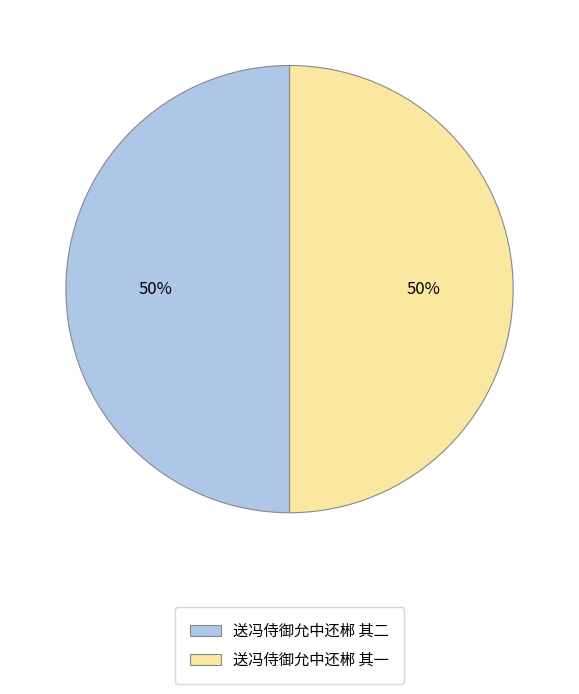

To the nearest percent, what is the average slice percentage?

50%